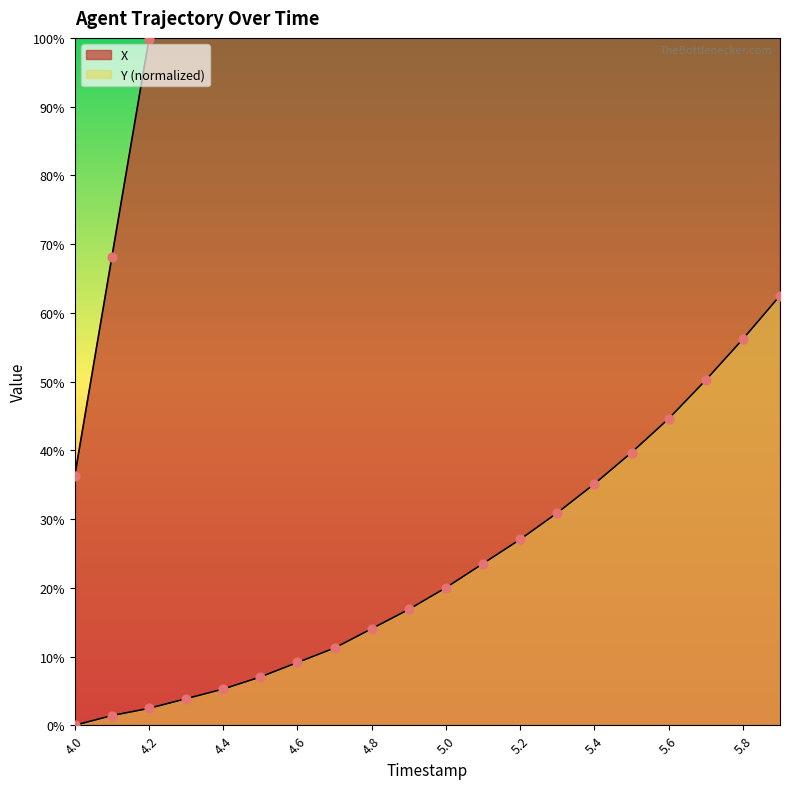

Which series has the largest total across all categories?

X